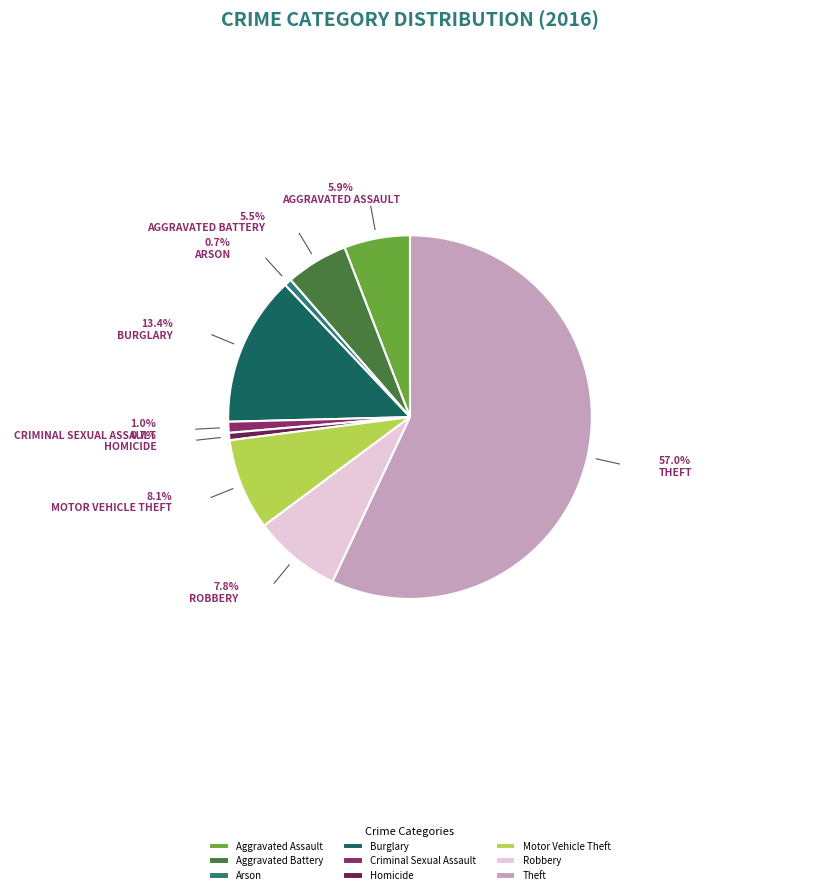

What is the total percentage of Motor Vehicle Theft and Arson?

8.8%